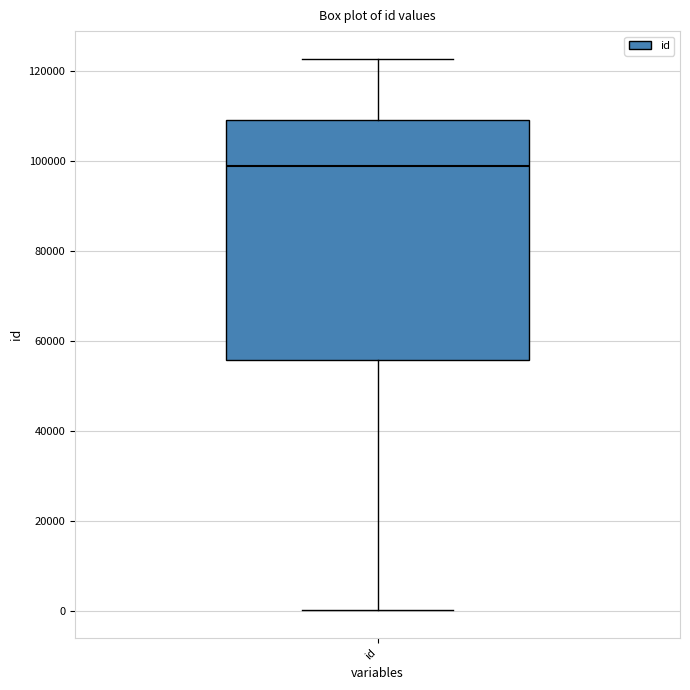

Where does the lower whisker of the box for id end on the y-axis? The values are not printed on the chart, so give them approximately, as read against the axis.

0